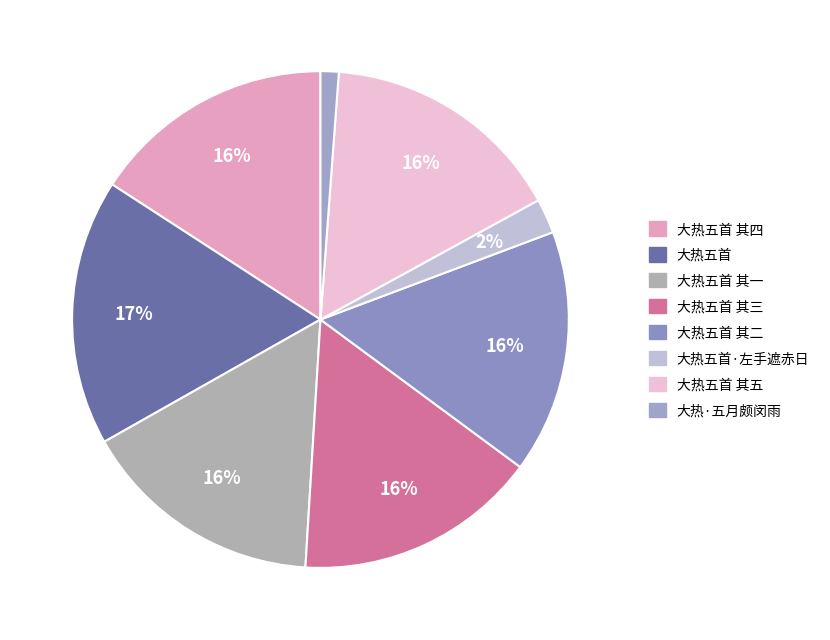

How many slices are in this pie chart?

8